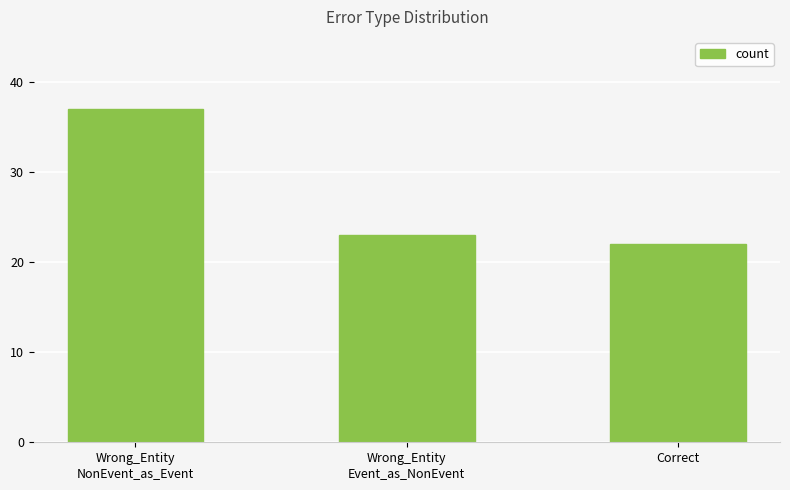

What is the sum of all values?

82